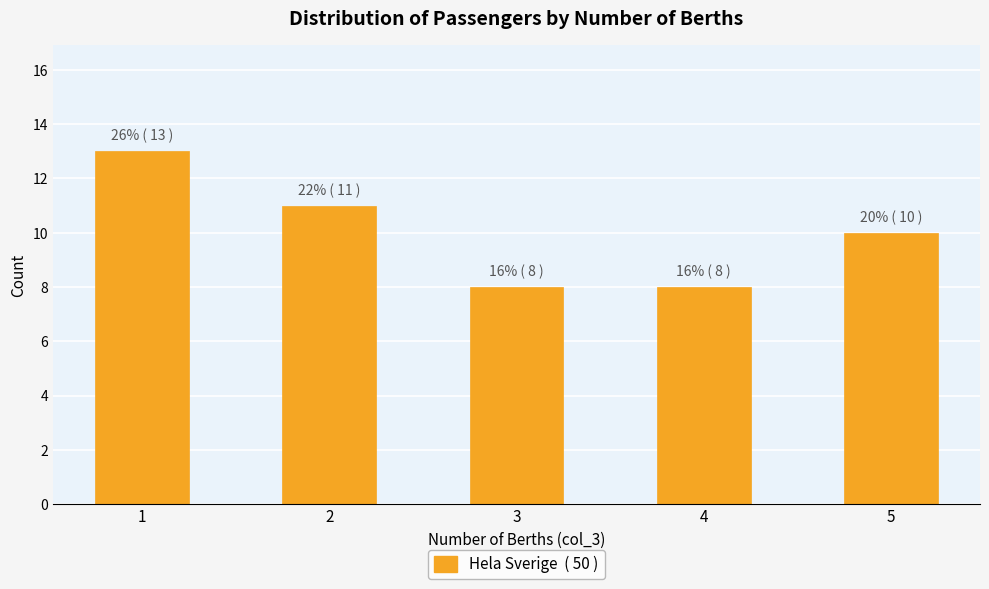

What is the sum of all values?

50